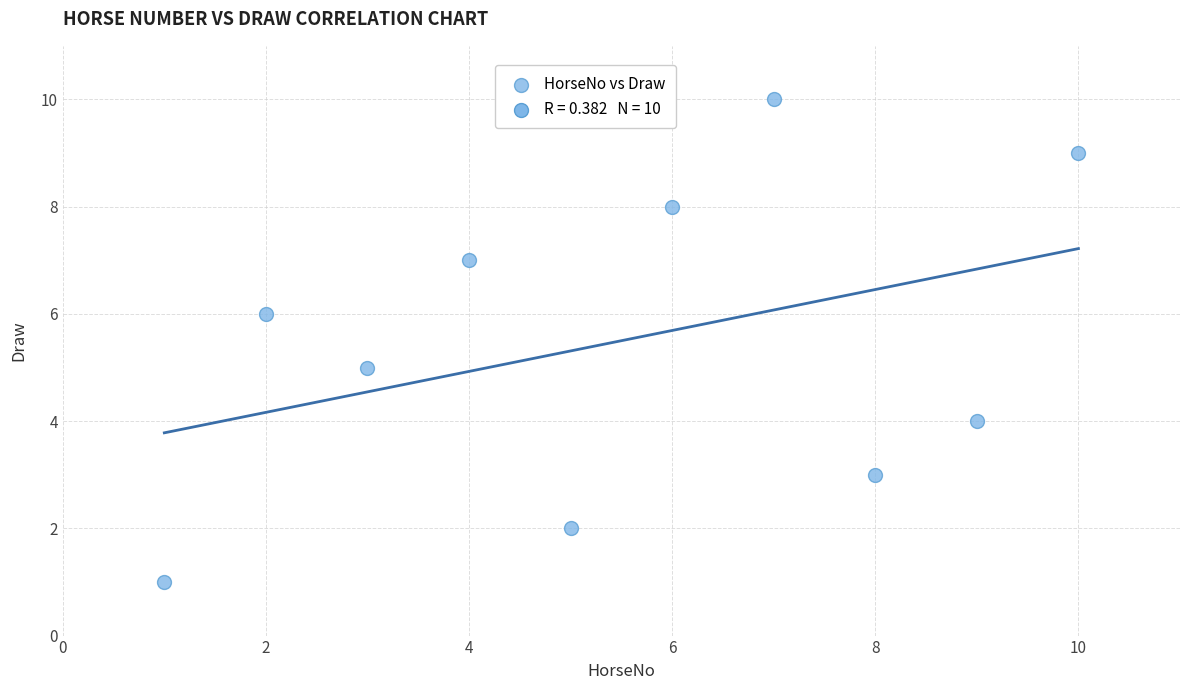

What is the average Y value?

6